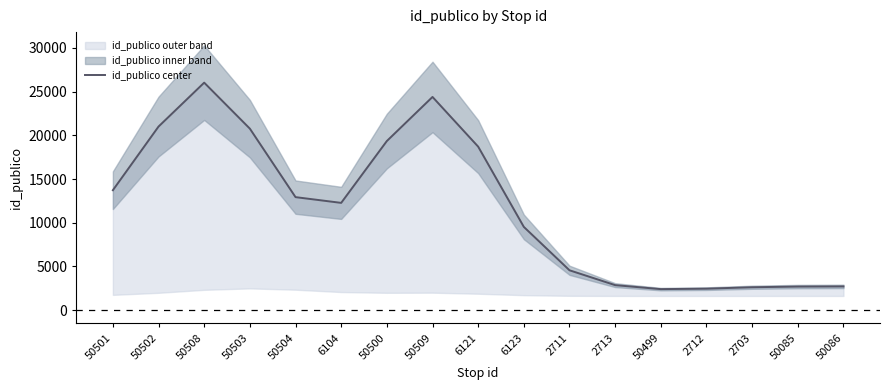

Reading left to right, list all the values displayed in this chart.

13722.0	21001.0	26023.8	20763.2	12930.1	12273.3	19346.6	24389.4	18703.7	9525.9	4563.5	2865.1	2408.7	2461.0	2623.2	2701.4	2719.2